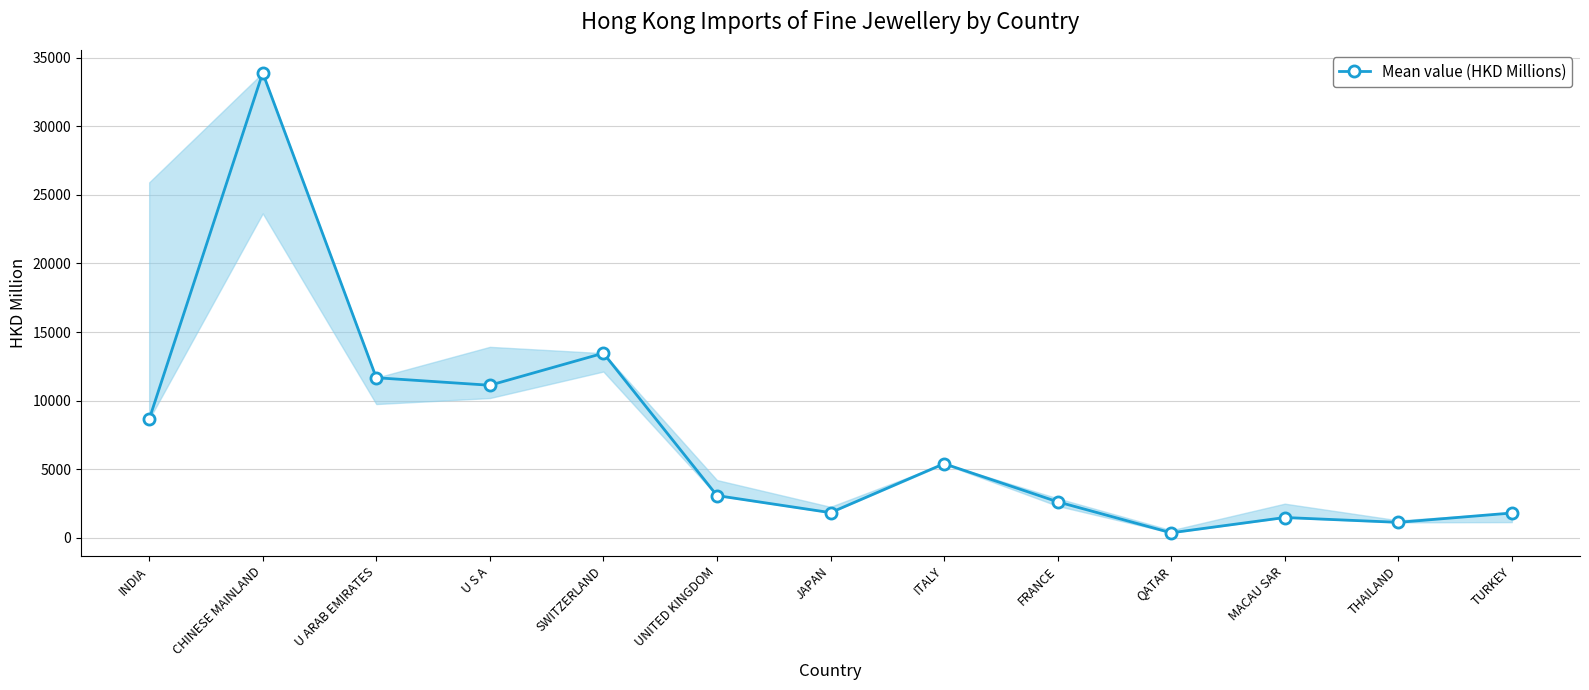

What is the difference between the maximum and minimum values?

33544.6